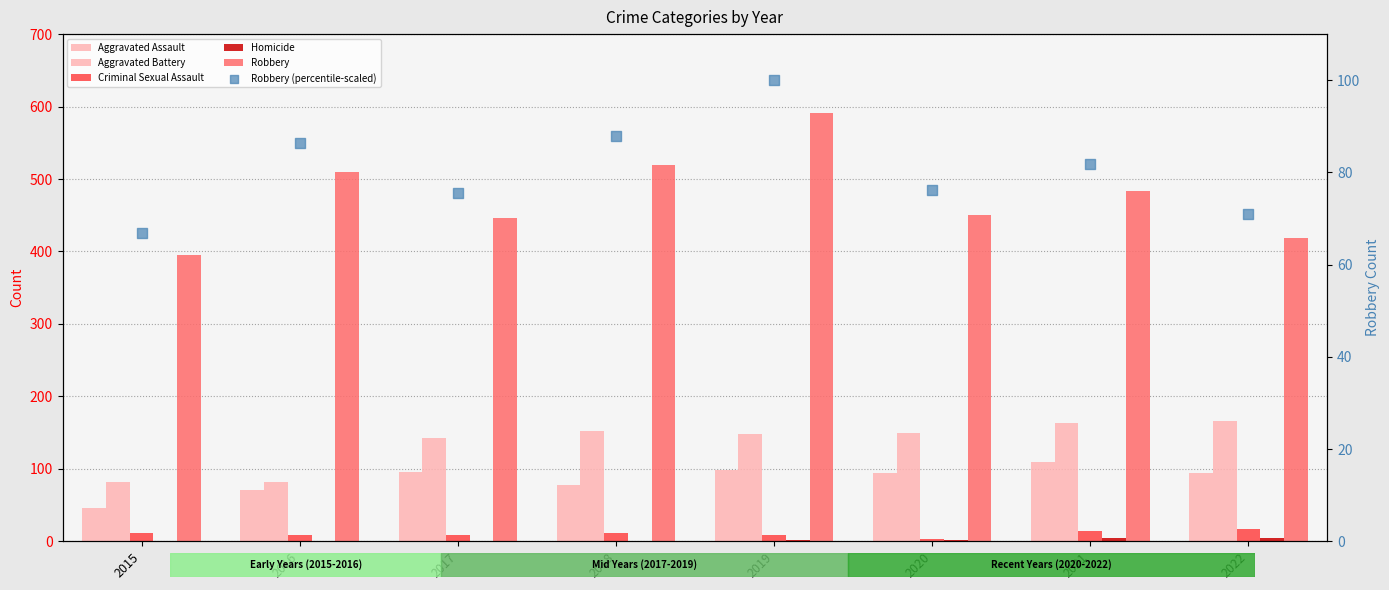

Which series contains the highest Y value?

Robbery